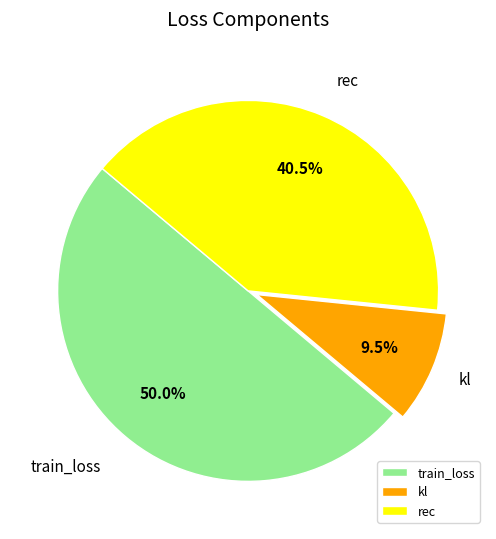

The kl slice represents 22% of the pie. True or false?

False